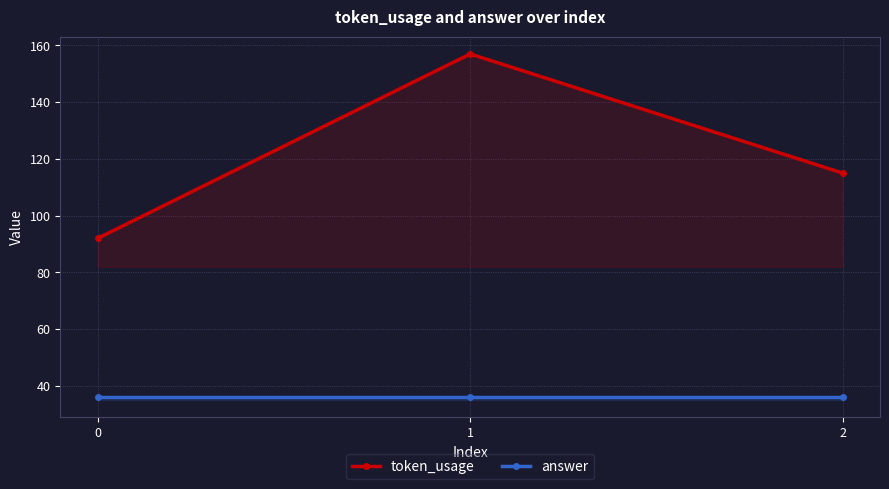

Which series has the widest spread of values?

token_usage